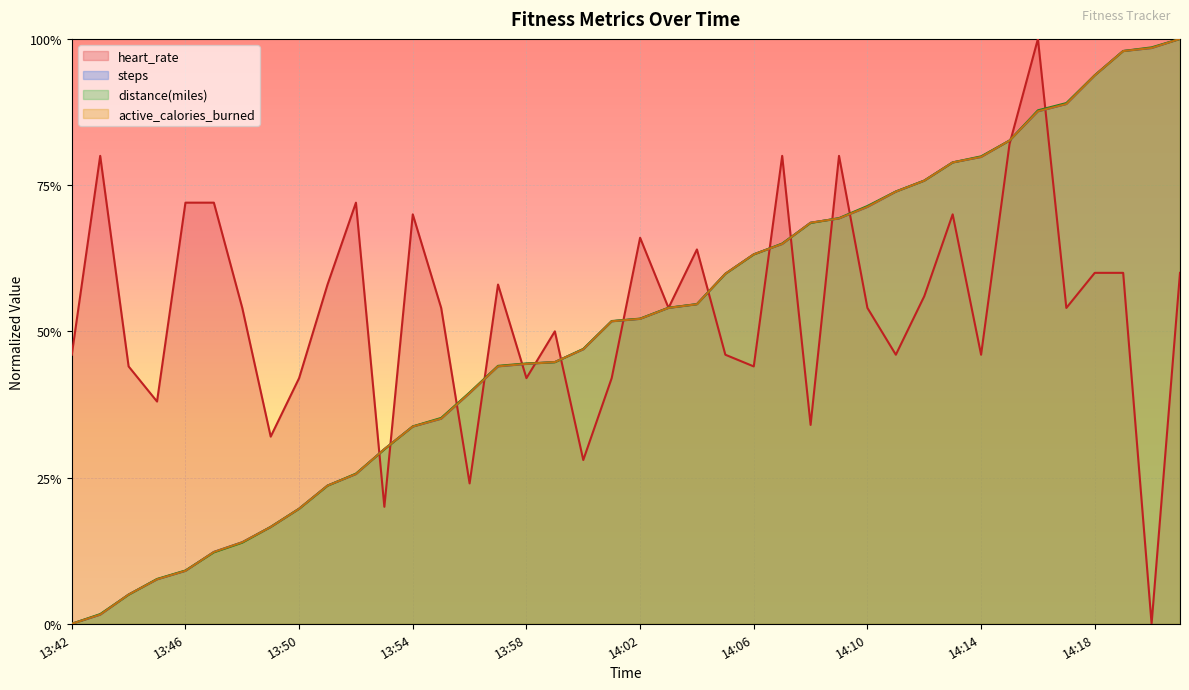

What is the label of the 36th point from the right?

13:46